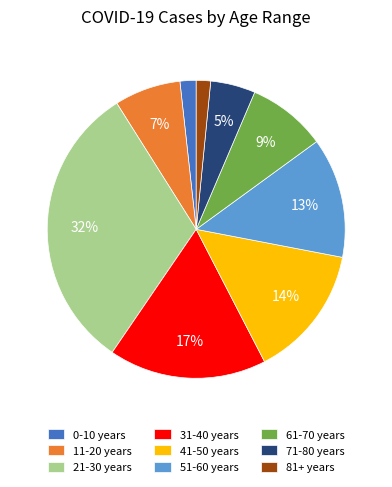

Do 51-60 years and 41-50 years together represent more than half of the pie?

No